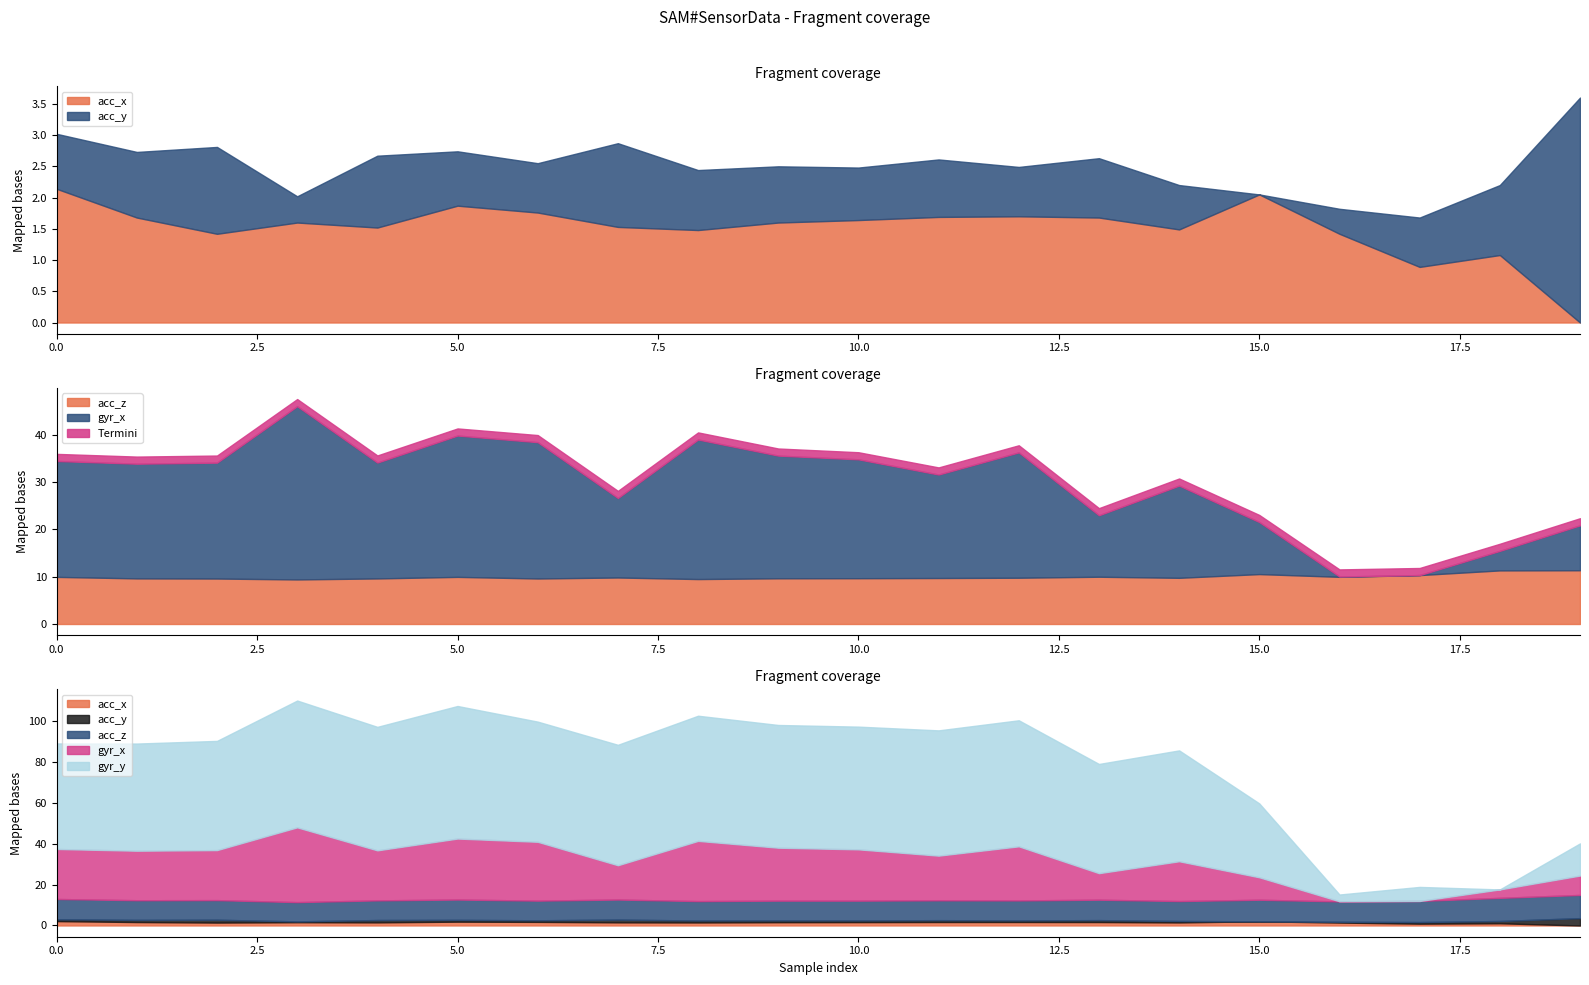

What is the difference between the acc_x values at 14 and 10?

0.2